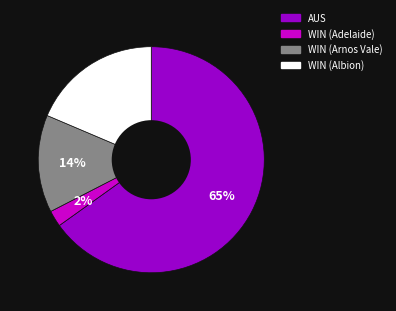

Rank the categories by value from highest to lowest.

AUS, WIN (Albion), WIN (Arnos Vale), WIN (Adelaide)